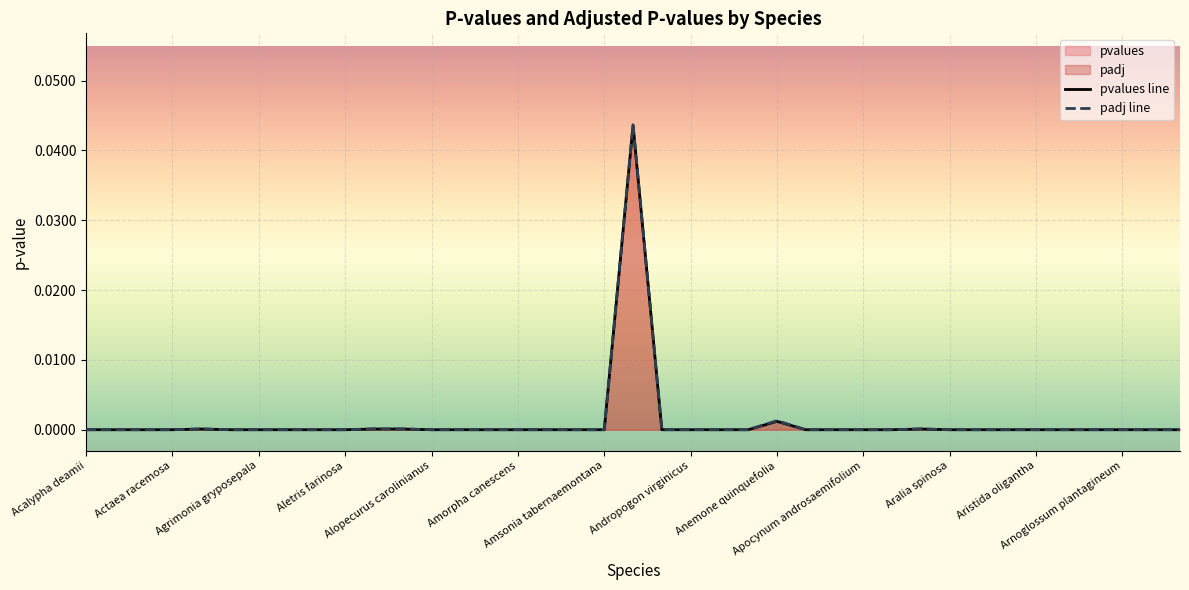

At which label does pvalues line reach its minimum?

Acalypha deamii